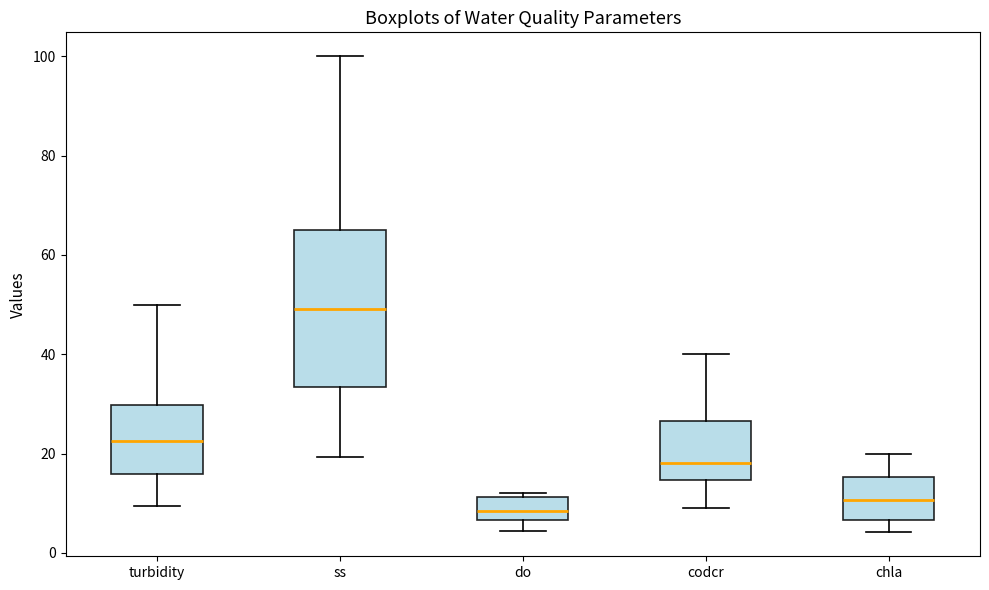

Where does the median line of the box for ss sit on the y-axis? The values are not printed on the chart, so give them approximately, as read against the axis.

50